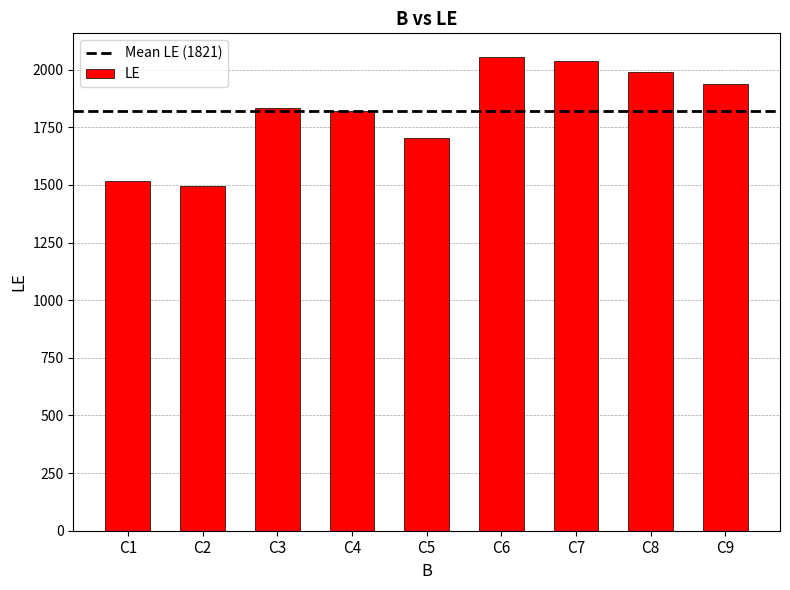

Reading left to right, transcribe all the data shown in this chart.

1517	1495	1836	1822	1703	2055	2037	1988	1937